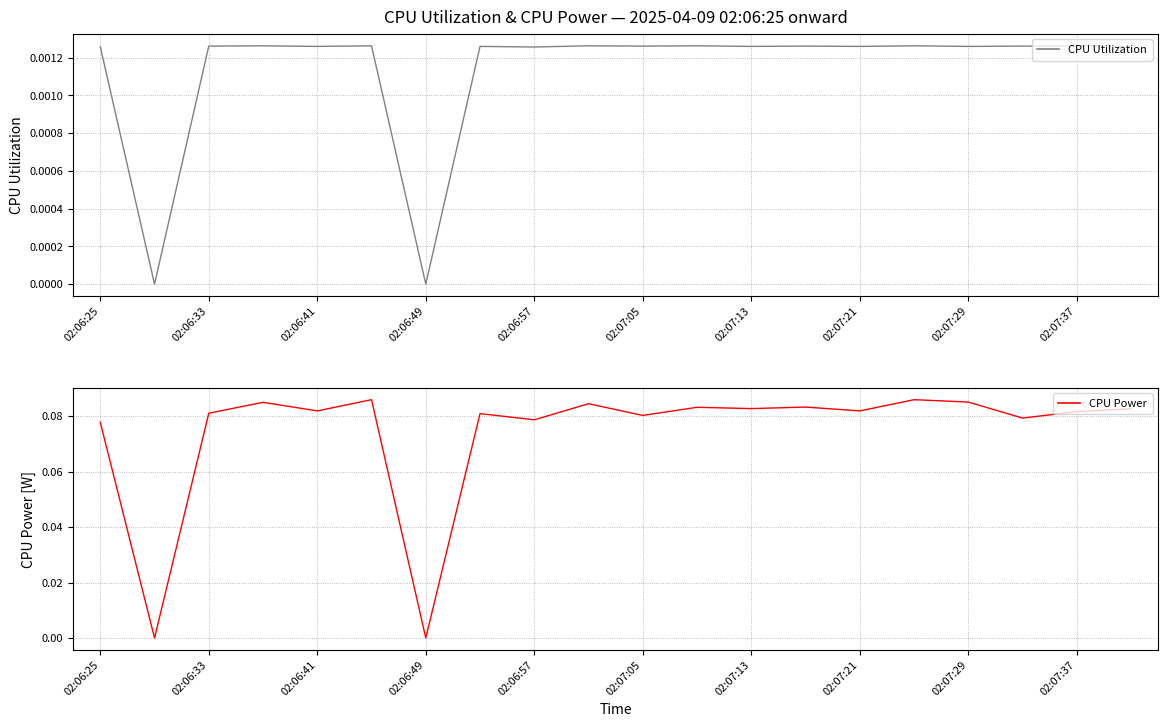

What is the sum of the CPU Power values at 17 and 13?

0.2